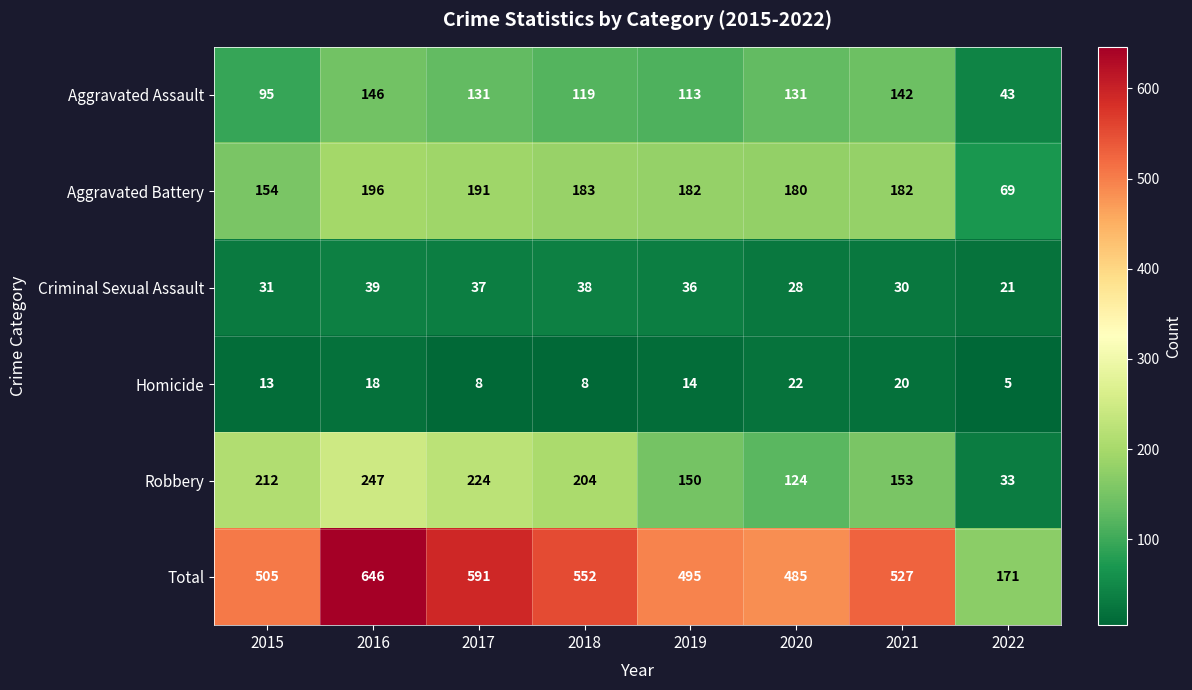

What is the total value across all series at 2022?

342